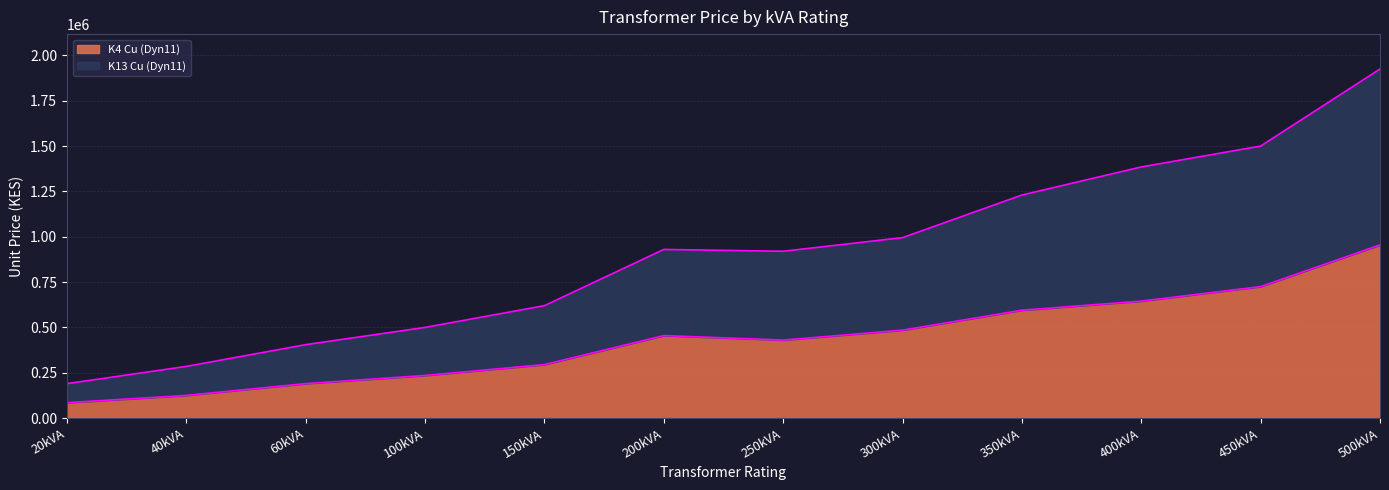

Which series has the largest total across all categories?

K13 Cu (Dyn11)